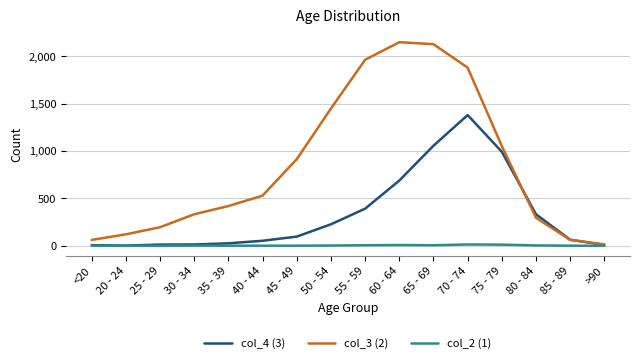

What is the greatest value displayed?

2151